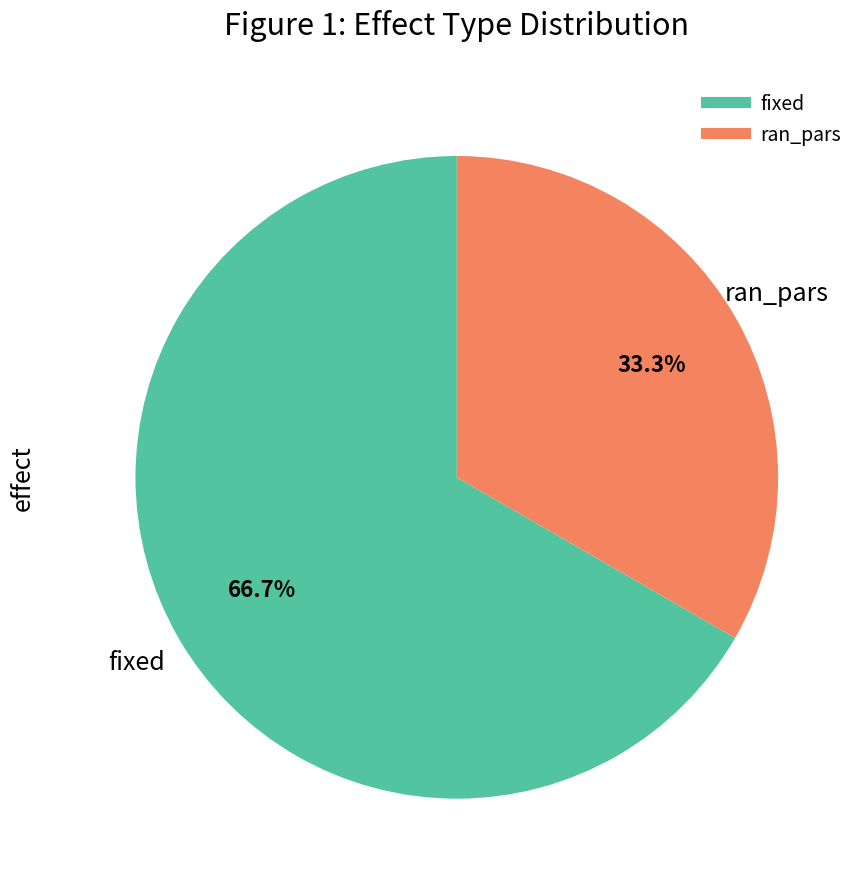

Rank the categories by value from highest to lowest.

fixed, ran_pars